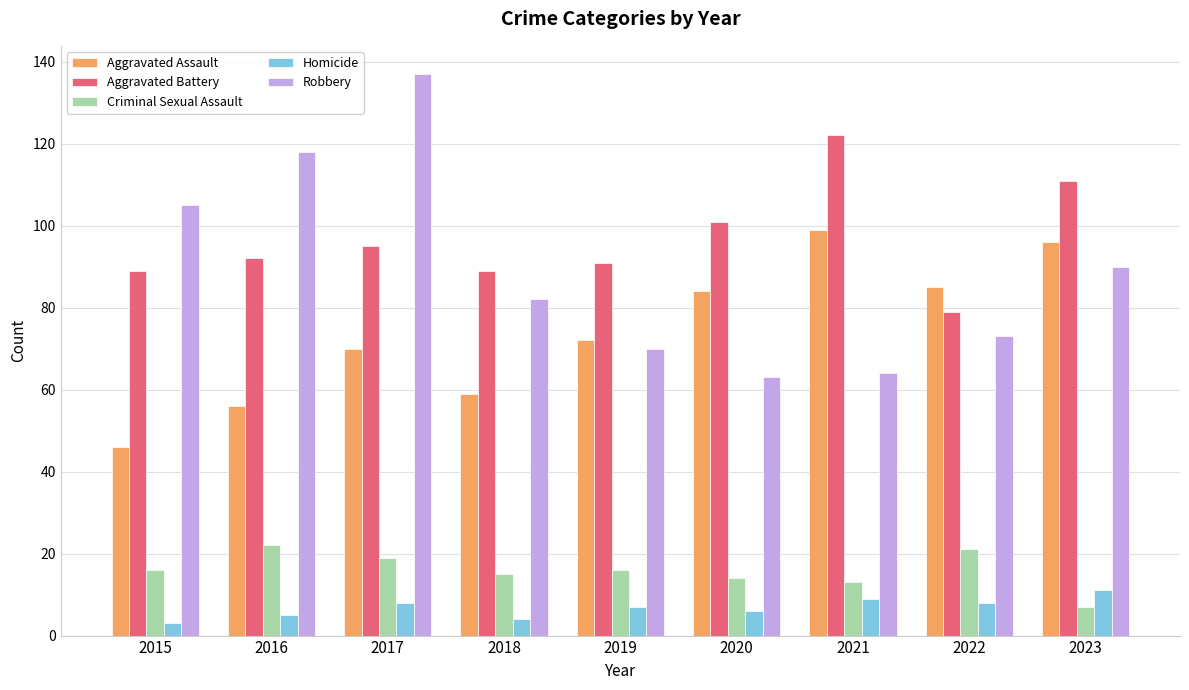

Count the number of categories in the chart.

9